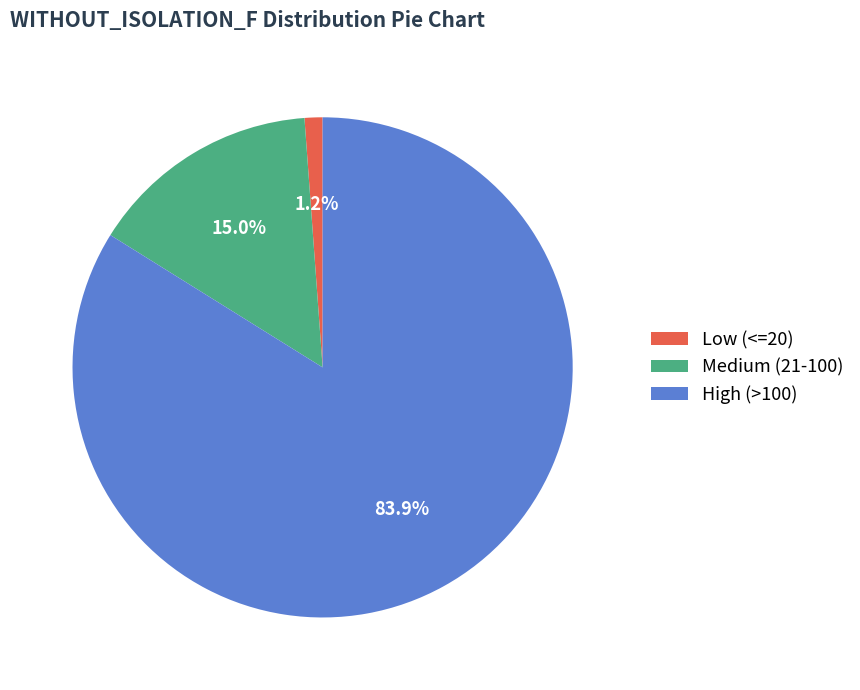

Is there a majority slice in this chart?

Yes